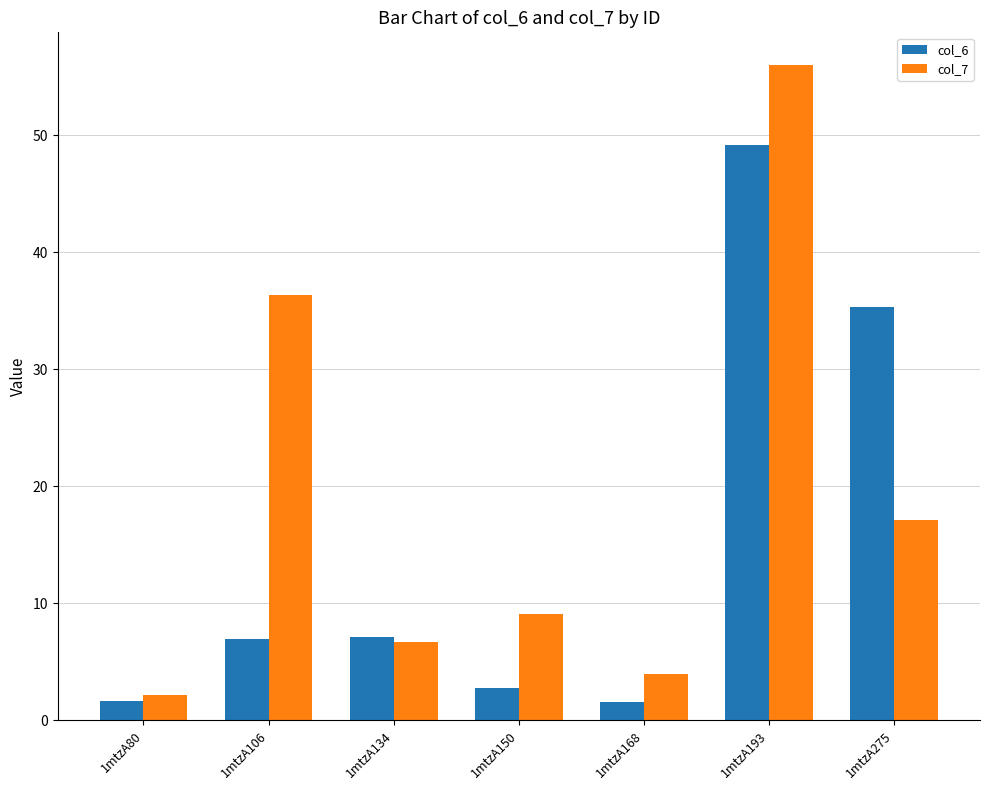

Is the value of col_6 at 1mtzA80 greater than the value of col_7 at 1mtzA193?

No